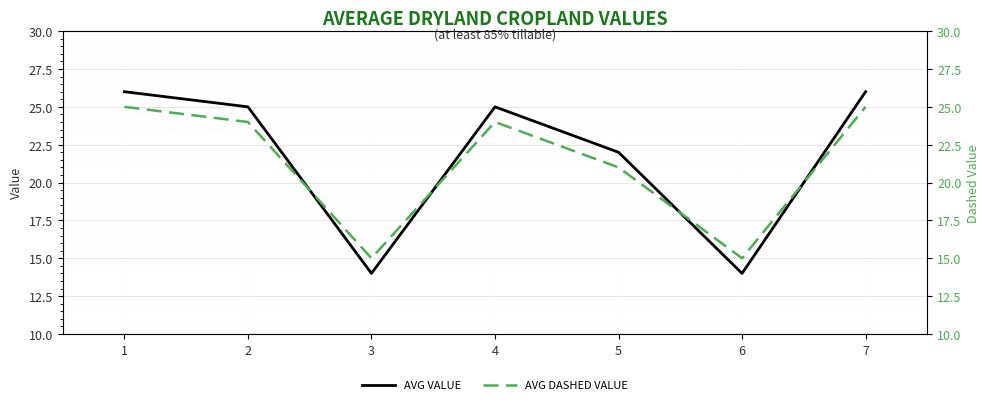

How many data points in AVG DASHED VALUE are above 24?

2